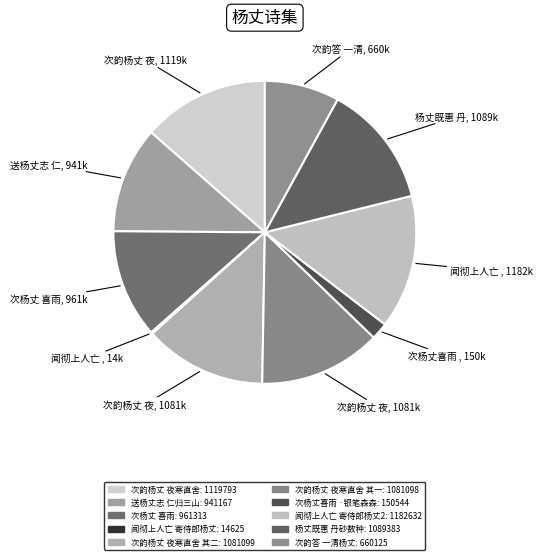

What is the smallest slice in the pie chart?

闻彻上人亡寄侍郎杨丈